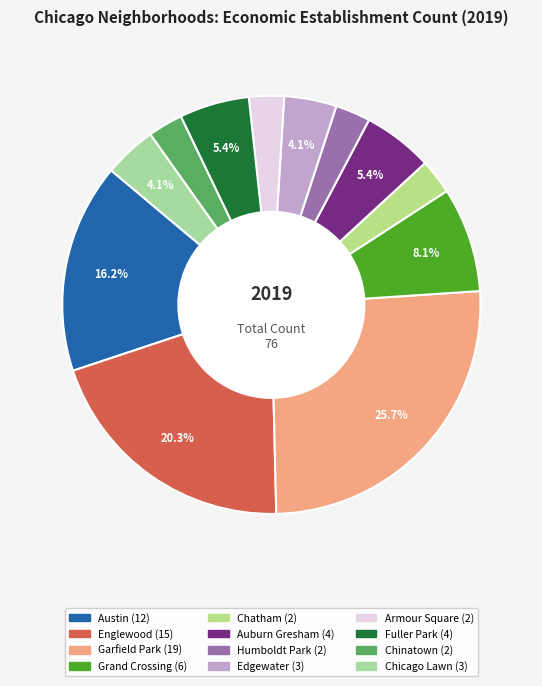

What percentage is the Edgewater slice, to the nearest percent?

4%